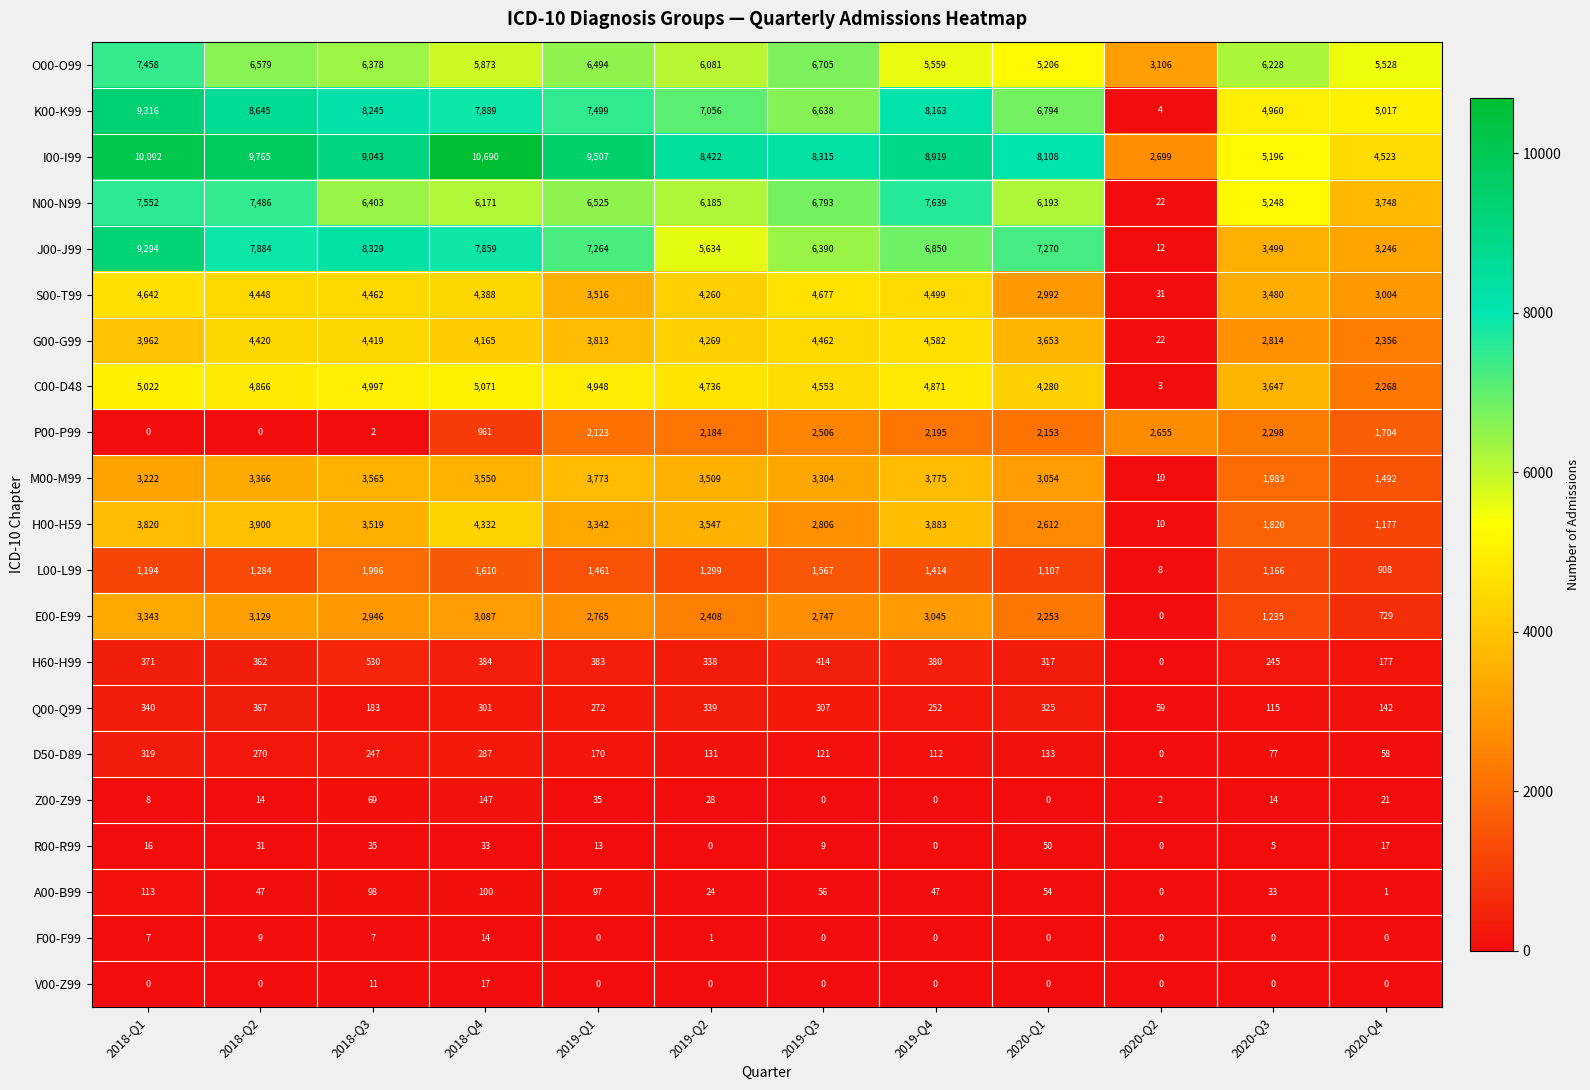

Rank the series by their maximum value, from highest to lowest.

I00-I99, K00-K99, J00-J99, N00-N99, O00-O99, C00-D48, S00-T99, G00-G99, H00-H59, M00-M99, E00-E99, P00-P99, L00-L99, H60-H99, Q00-Q99, D50-D89, Z00-Z99, A00-B99, R00-R99, V00-Z99, F00-F99